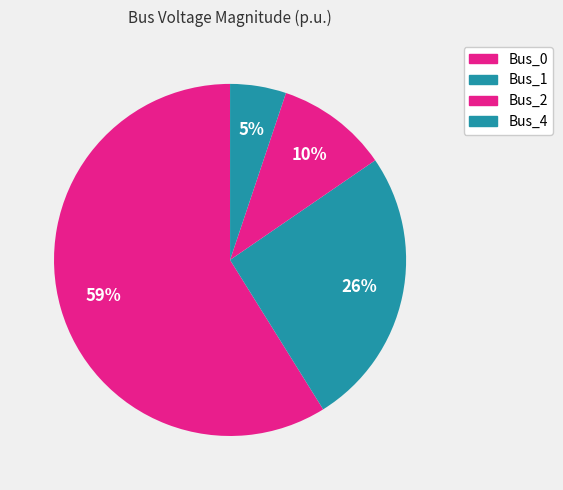

Which slice is the smallest?

Bus_4